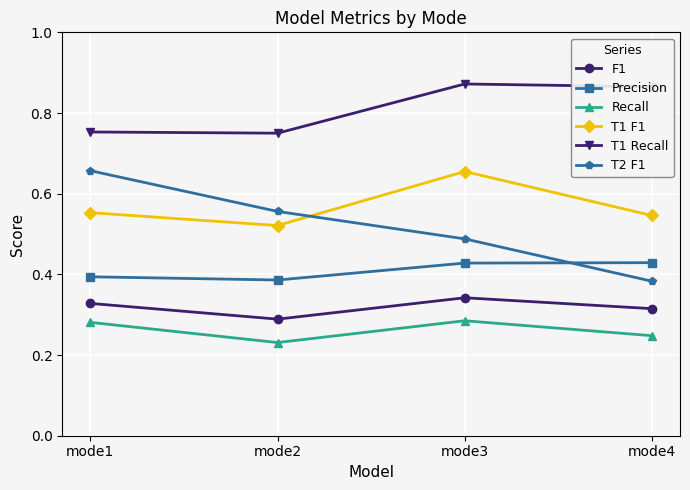

Is this an area chart (filled region under the line)?

No